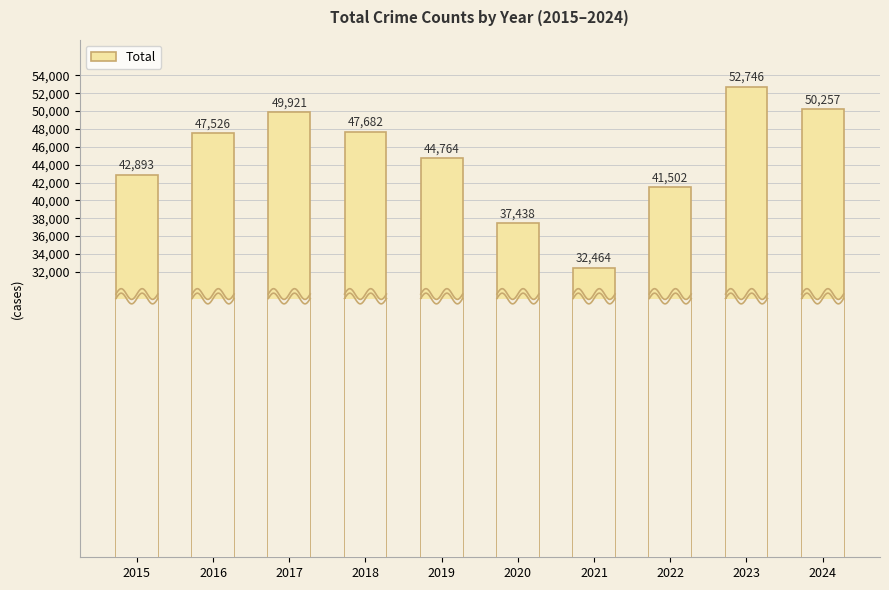

The value at 2019 is 72449. True or false?

False